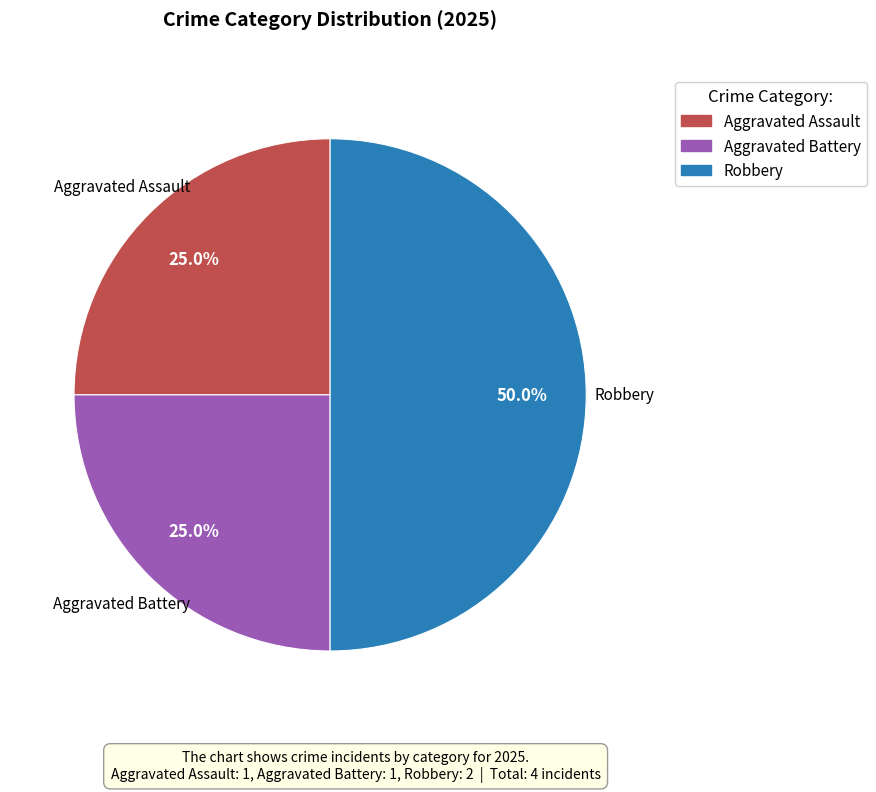

Does Aggravated Assault represent more than half of the total?

No